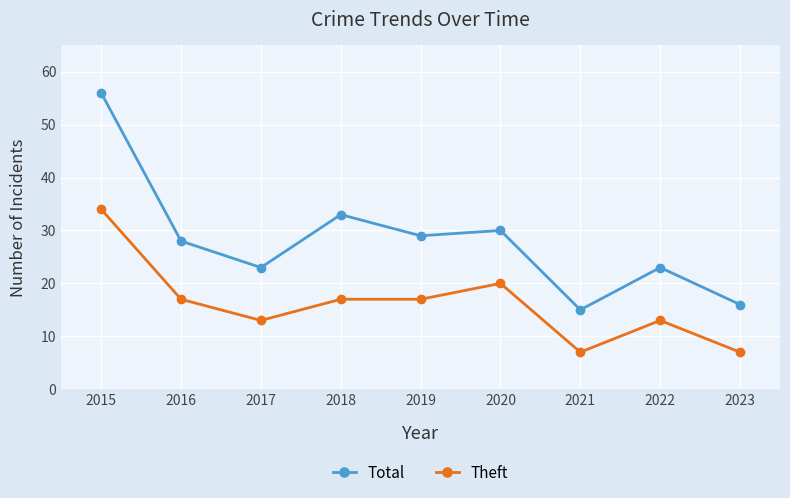

What is the difference between the maximum and minimum values in the Total series?

41